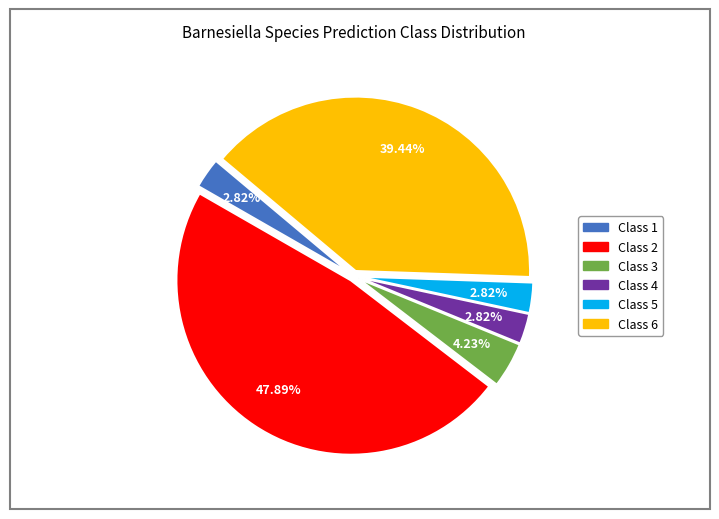

Does any single category account for the majority?

No